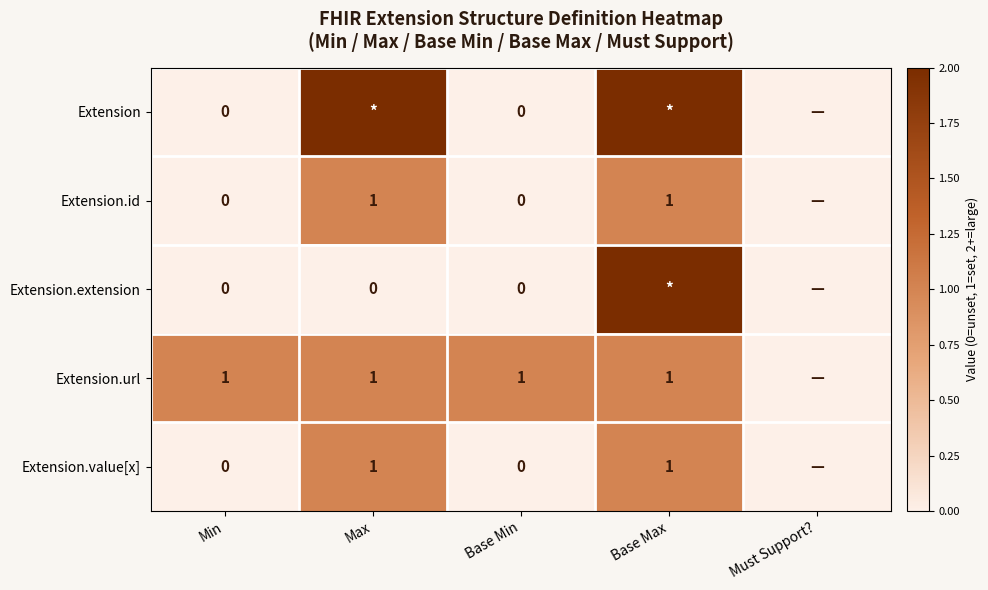

Is the value of Extension.id at Base Max greater than the value of Extension at Base Max?

No